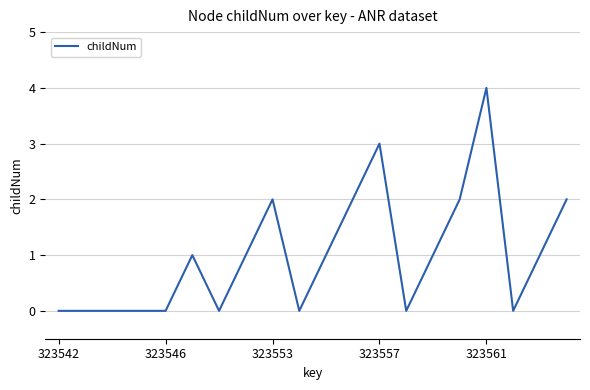

How many values are between 0 and 2?

18